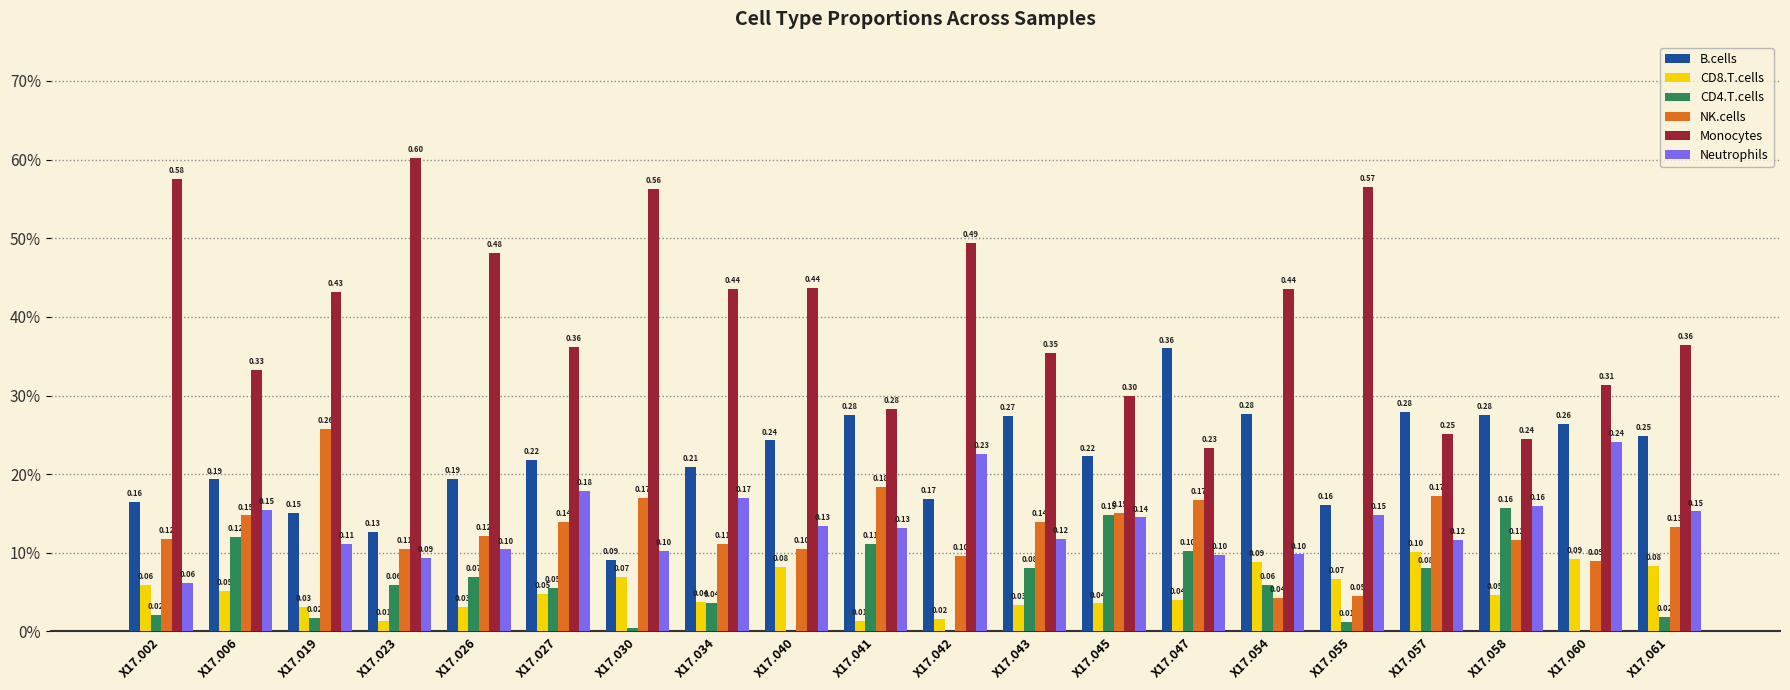

What are all the series names shown in the legend?

B.cells, CD8.T.cells, CD4.T.cells, NK.cells, Monocytes, Neutrophils